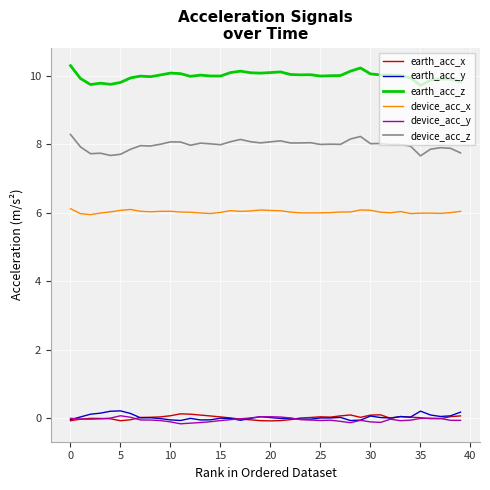

True or false: device_acc_y and device_acc_z intersect in this chart.

False